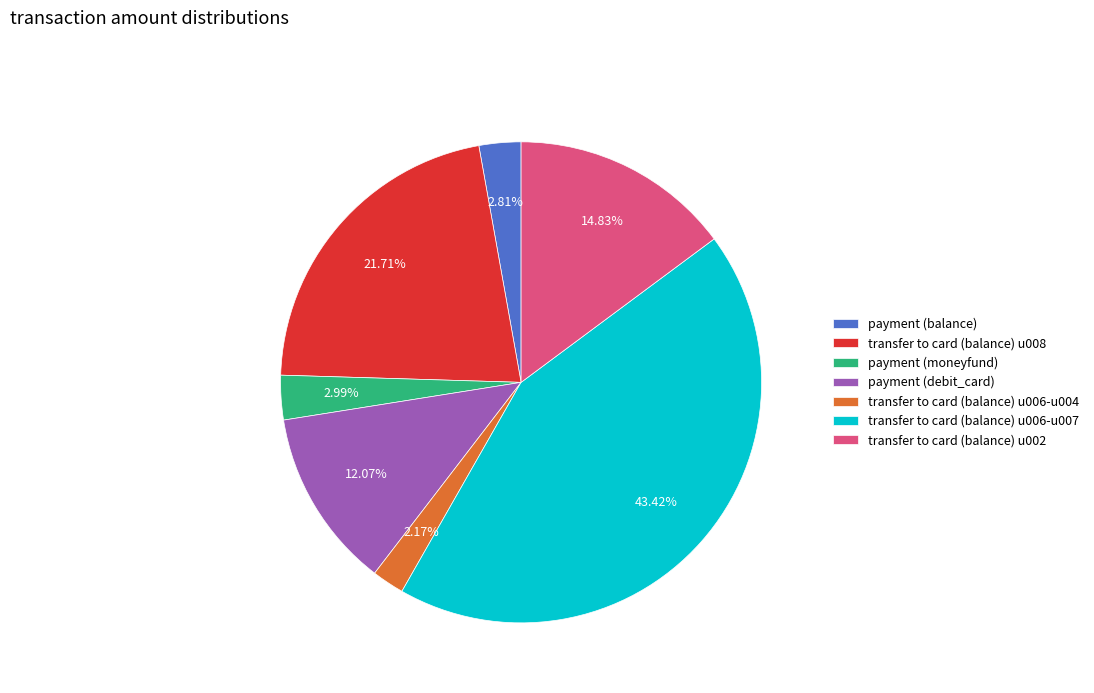

Does any single category account for the majority?

No